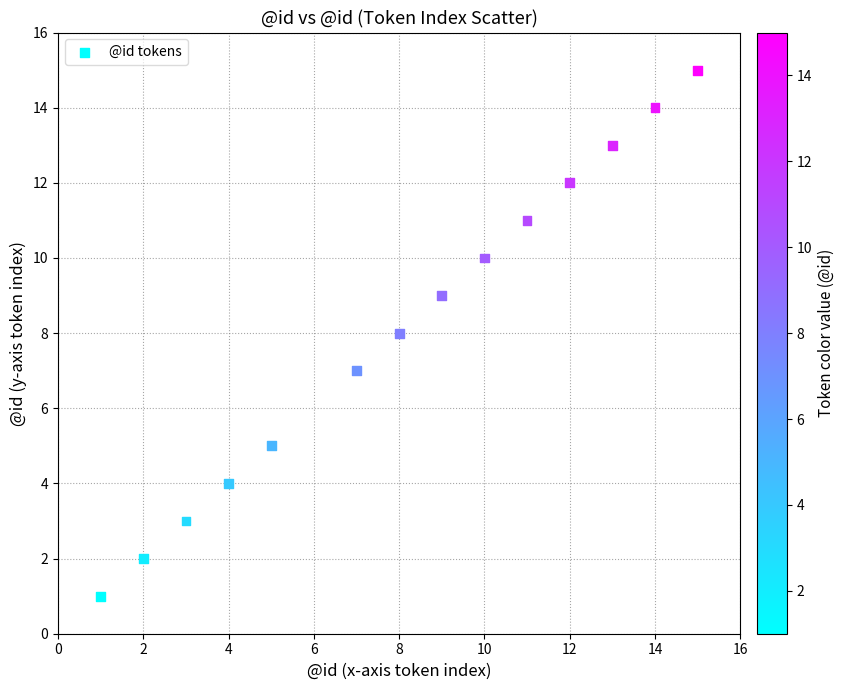

What is the range of Y values (max minus min)?

14